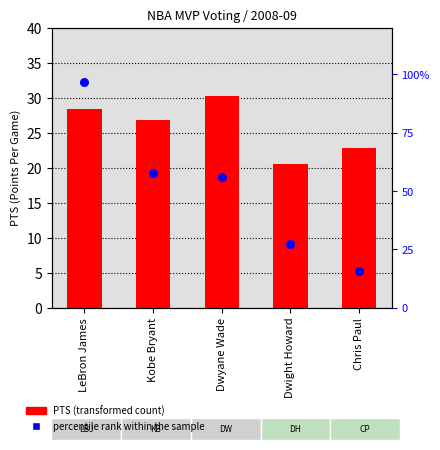

Which series has the largest Y range (max minus min)?

percentile rank within the sample